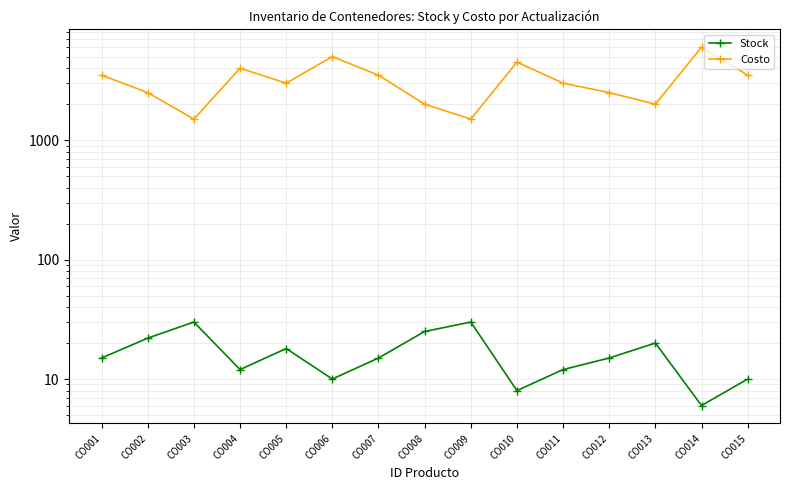

Where is Stock nearest to the value 18?

CO005